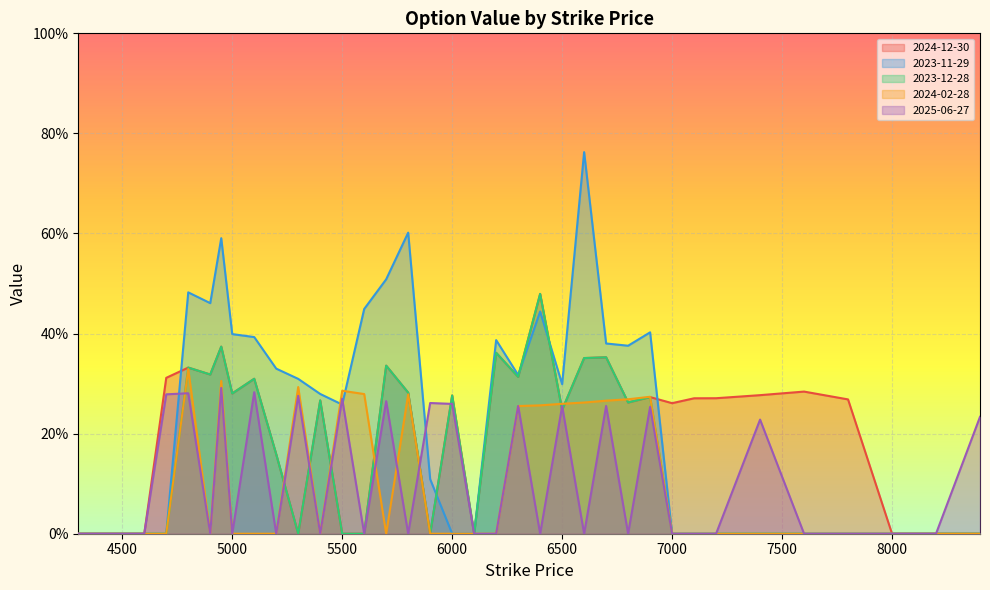

In 2024-12-30, how many points are higher than both neighbors (excluding endpoints)?

11